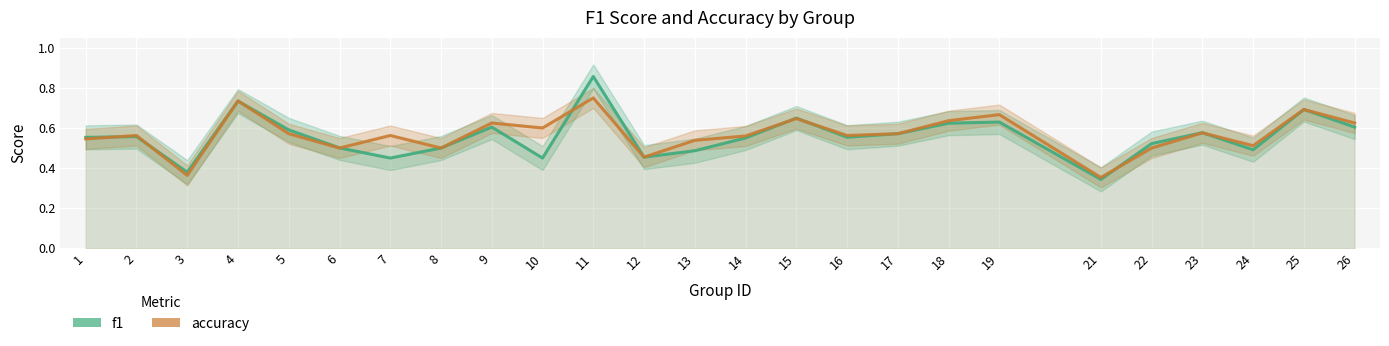

What is the difference between the second highest and second lowest values in the accuracy series?

0.4